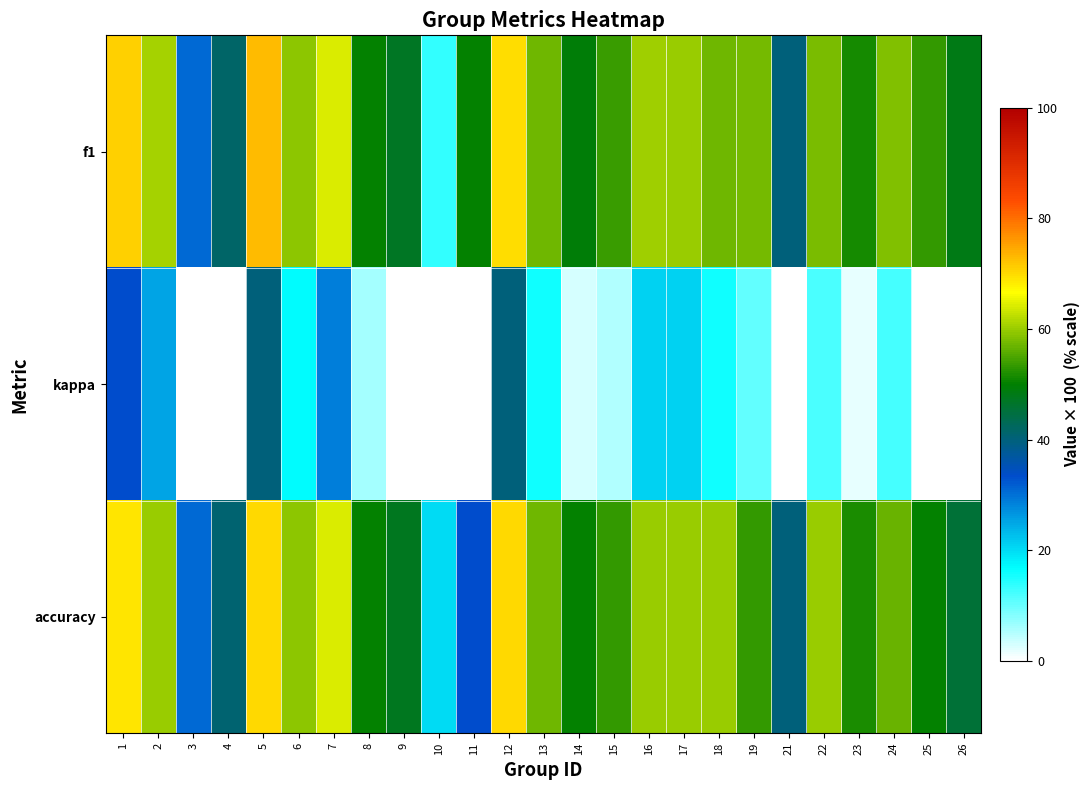

At which category is the sum across all series the highest?

5